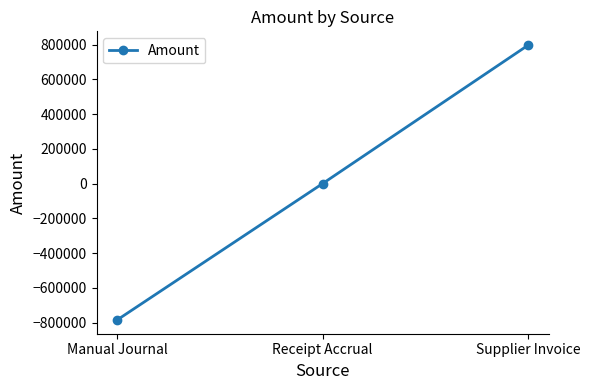

Between Manual Journal and Receipt Accrual, which is larger?

Receipt Accrual